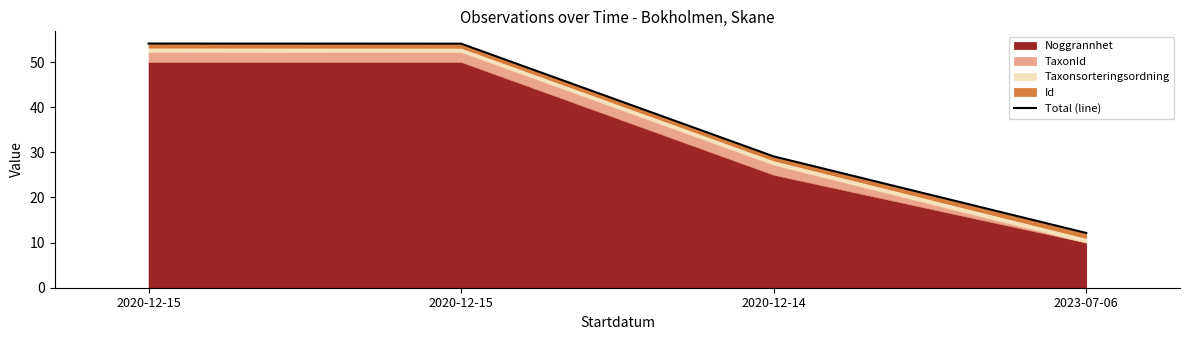

True or false: the data shows 54.1 at 2020-12-15.

True